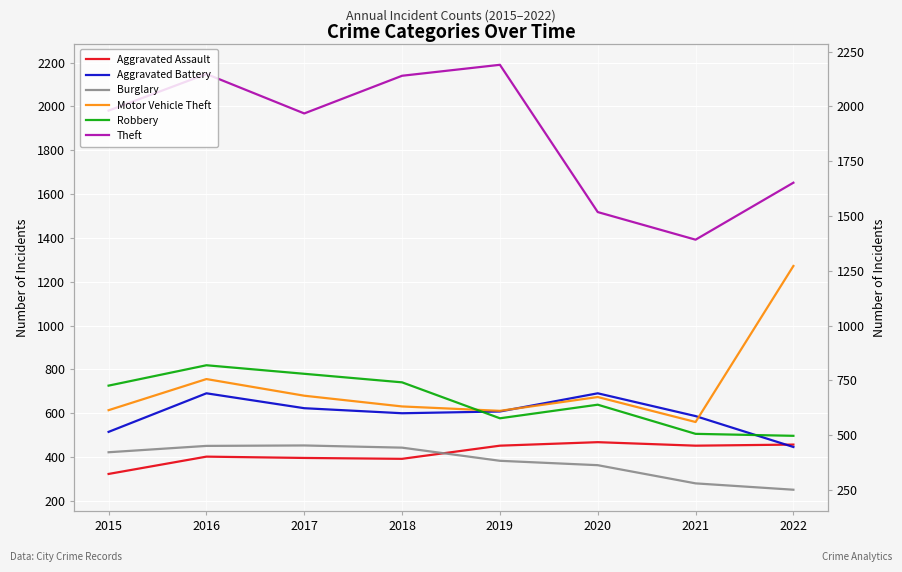

What is the total value across all series at 2016?

5267